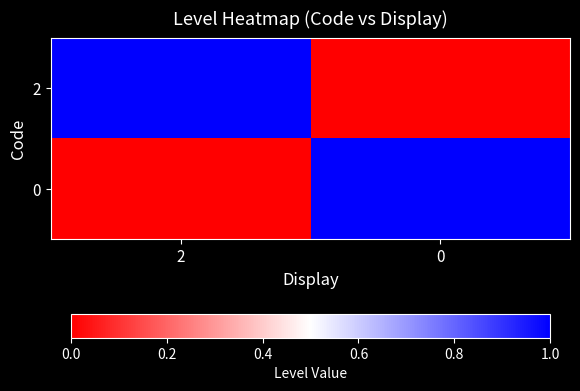

Count the number of categories in the chart.

2